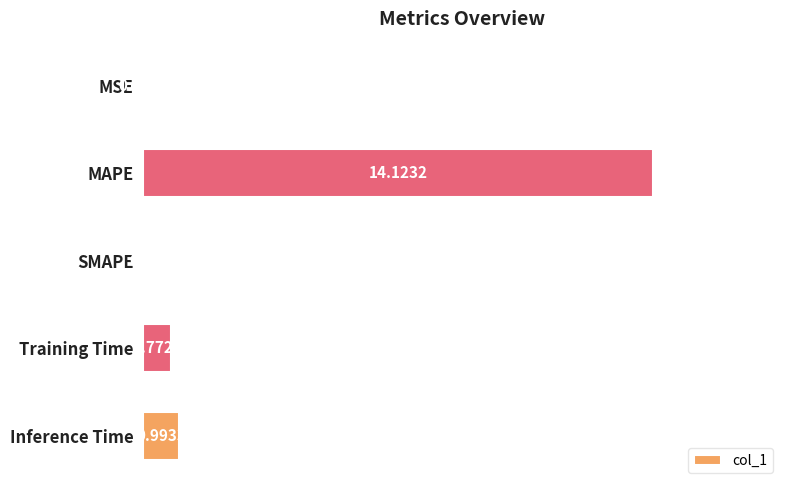

Where is the data nearest to the value 7?

Inference Time